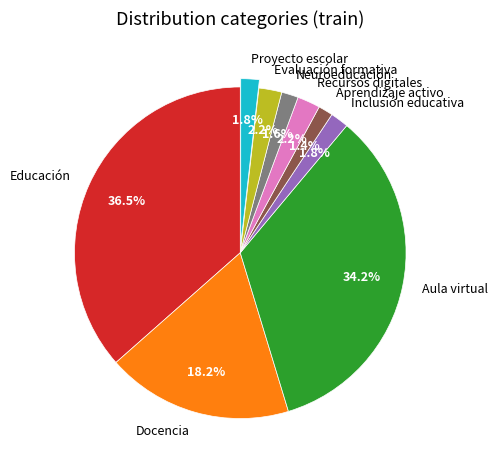

Which slice is the largest?

Educación